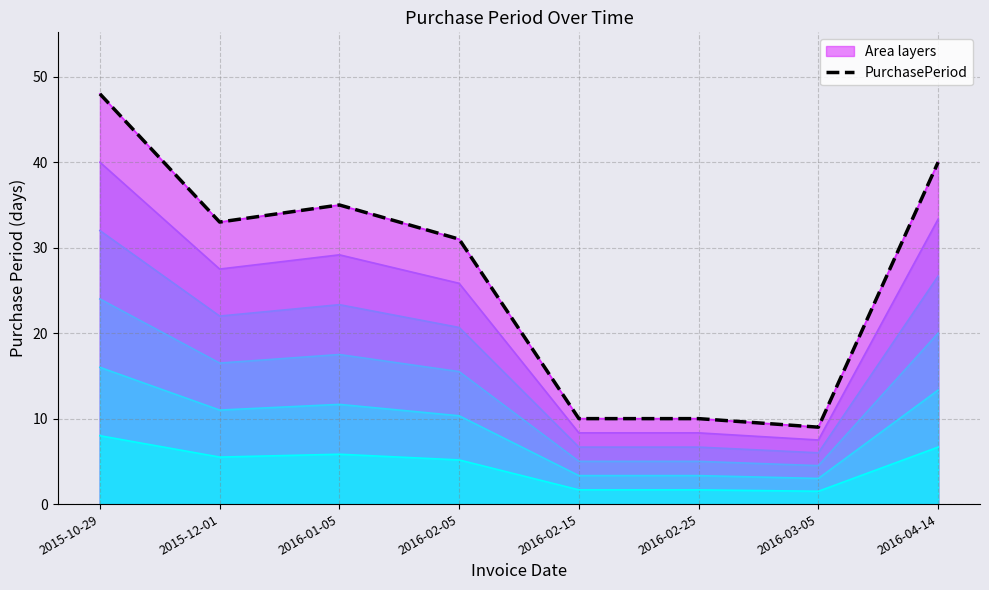

How many values are below 33?

4